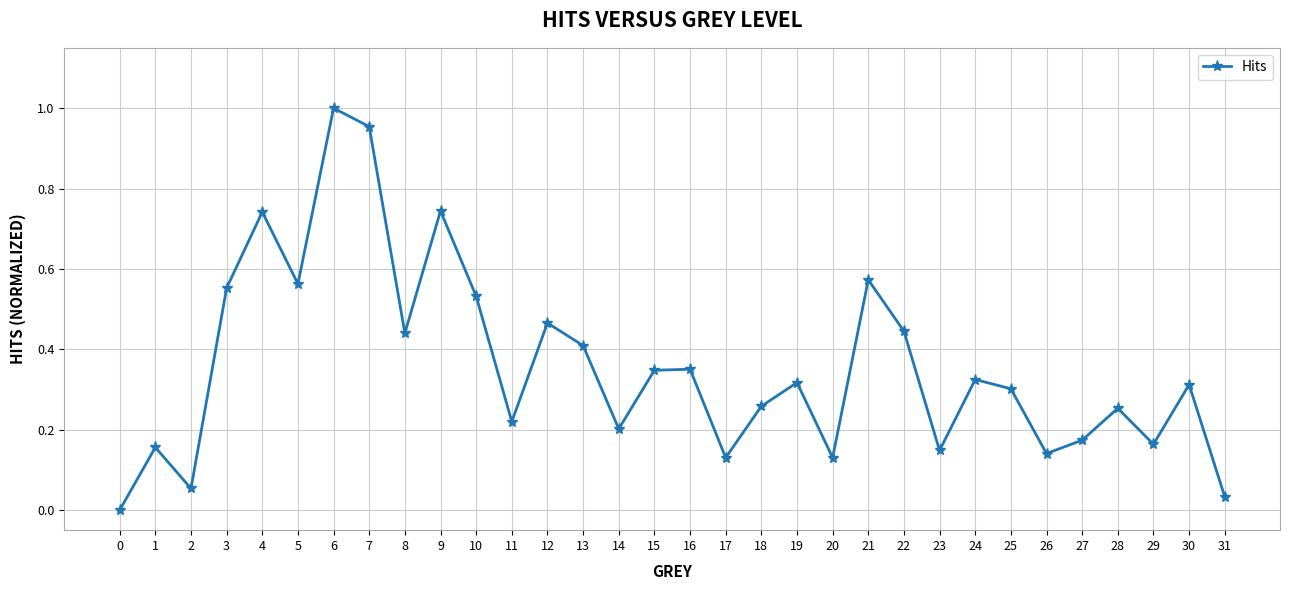

Between 6 and 8, which is larger?

6